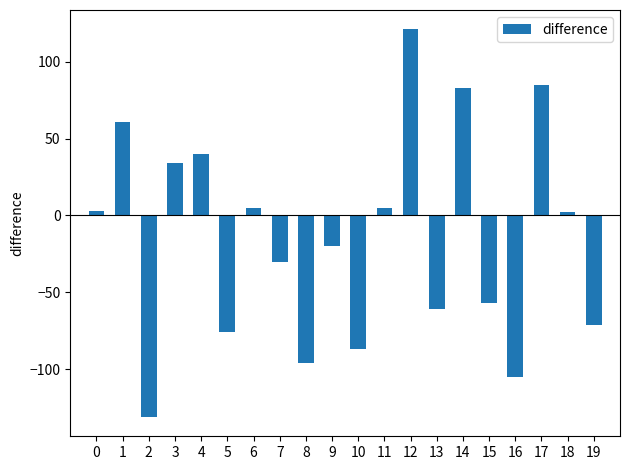

At which category does the chart reach its peak across all series?

12